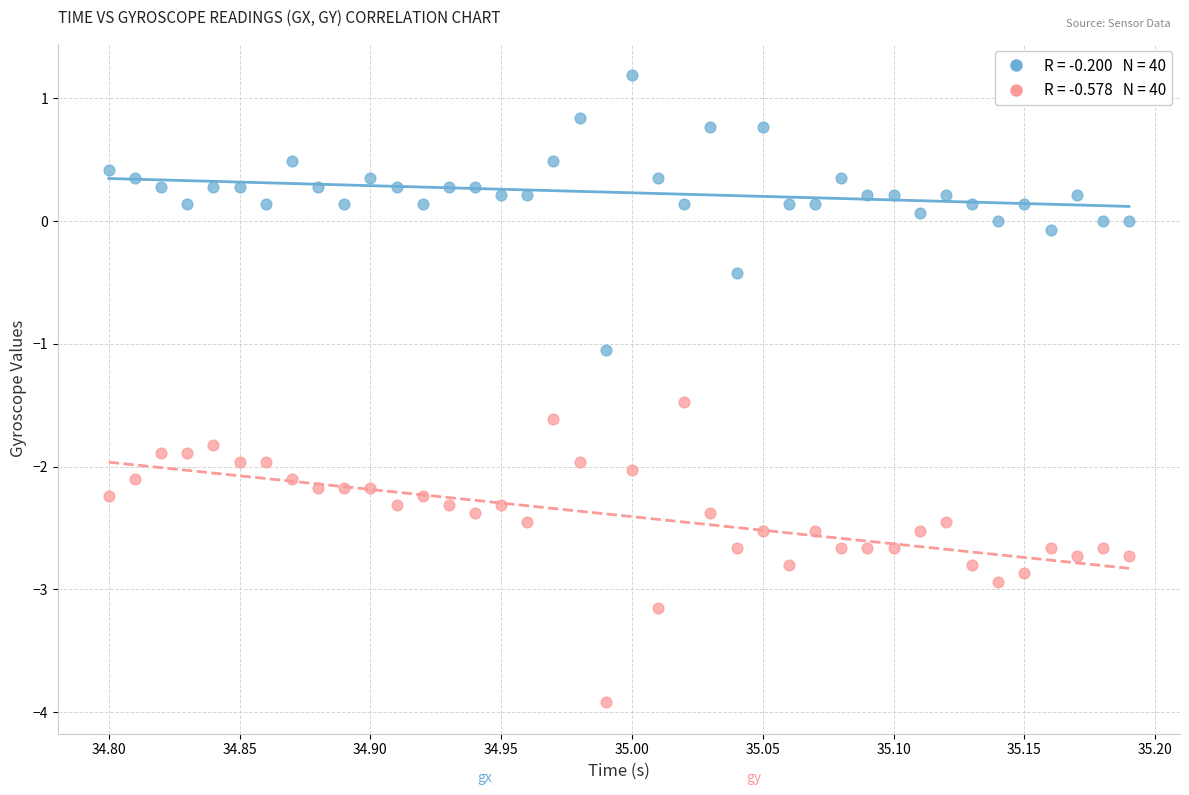

Across all data points, what is the range of X values (max minus min)?

0.4